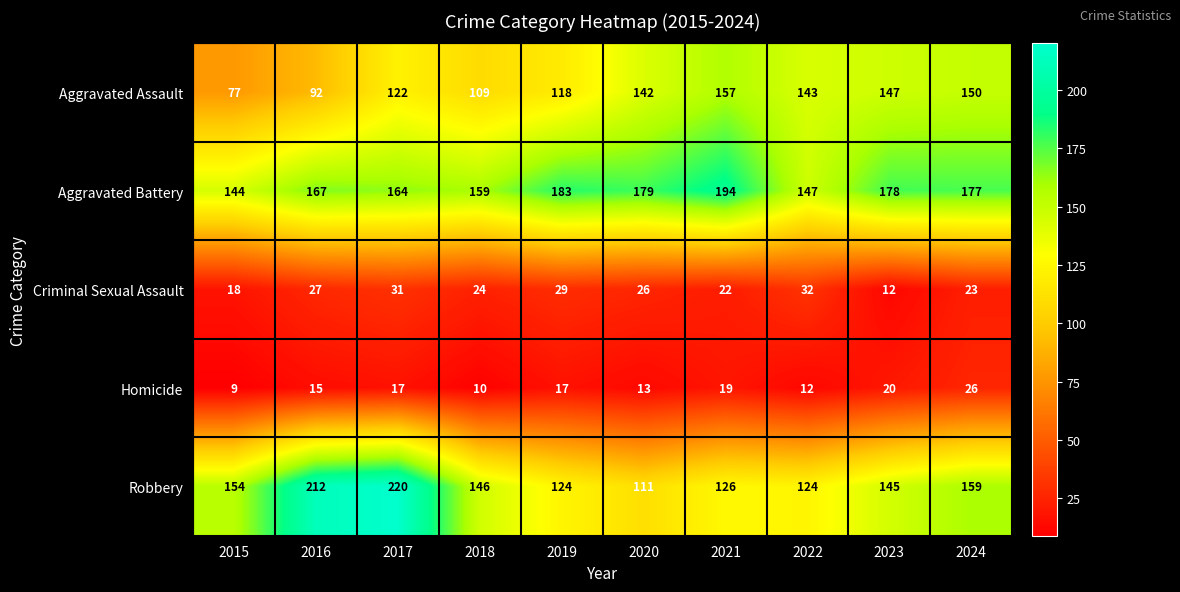

Rank the series at 2015 from lowest to highest value.

Homicide, Criminal Sexual Assault, Aggravated Assault, Aggravated Battery, Robbery